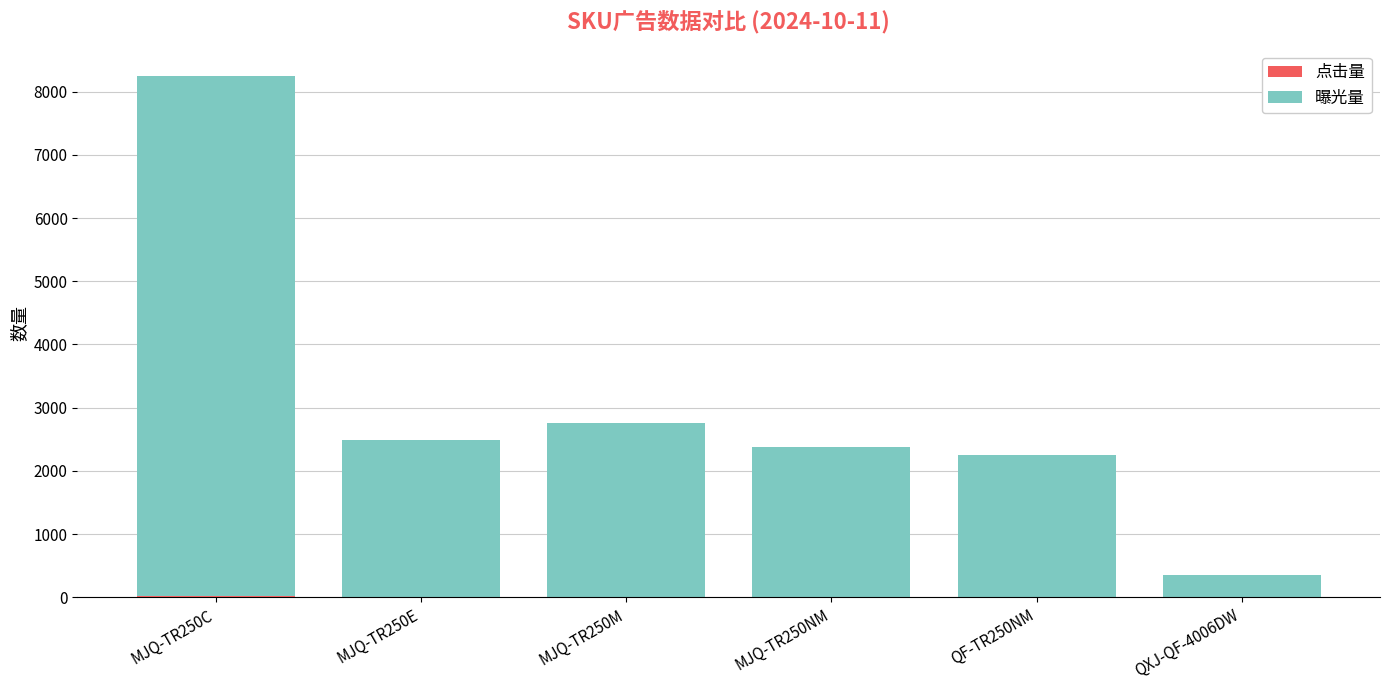

At which category is the sum across all series the highest?

MJQ-TR250C